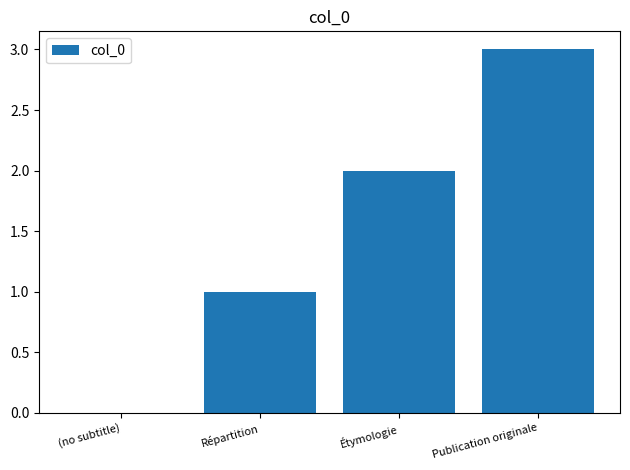

Is it true that the value at (no subtitle) is 0?

True